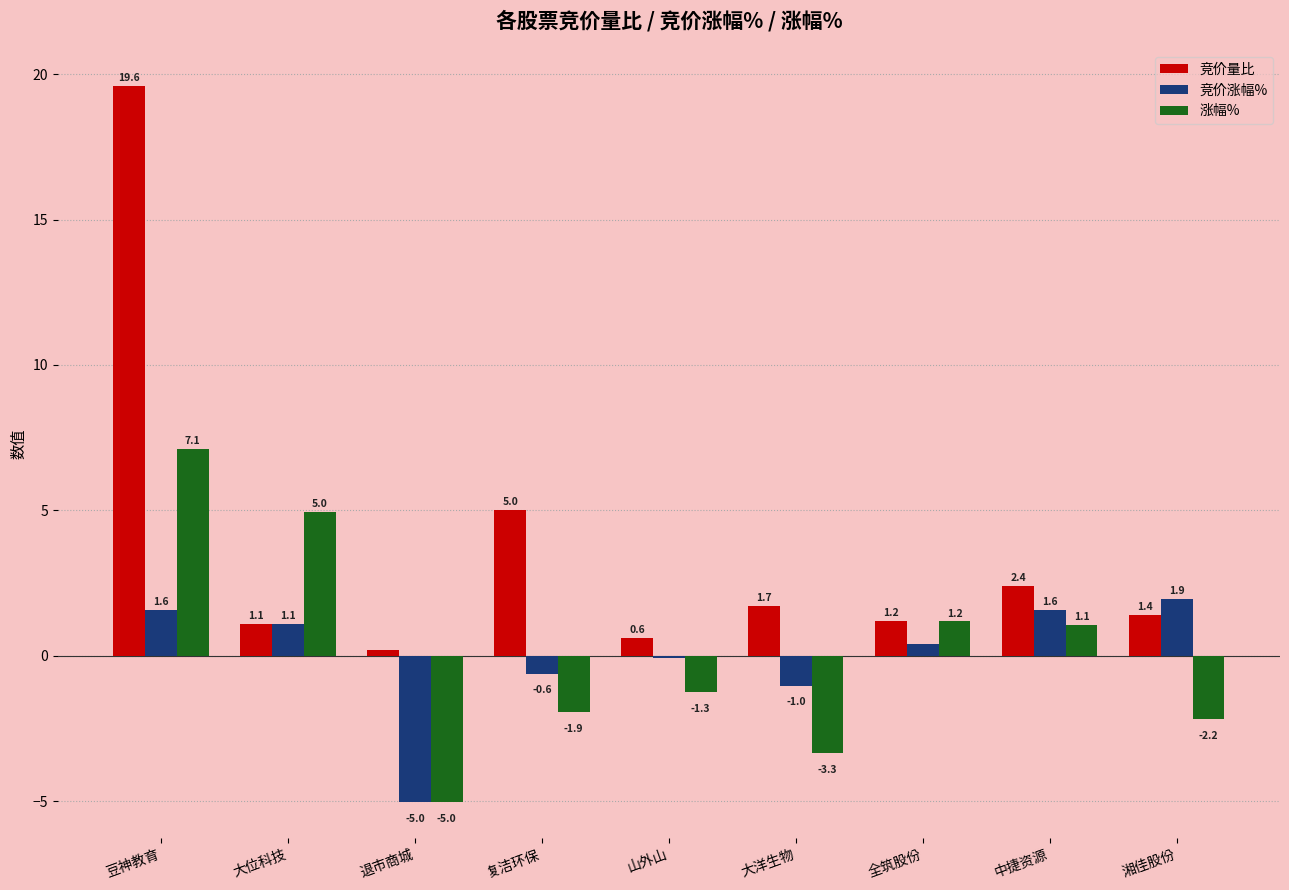

What is the maximum value for 竞价涨幅%?

1.9